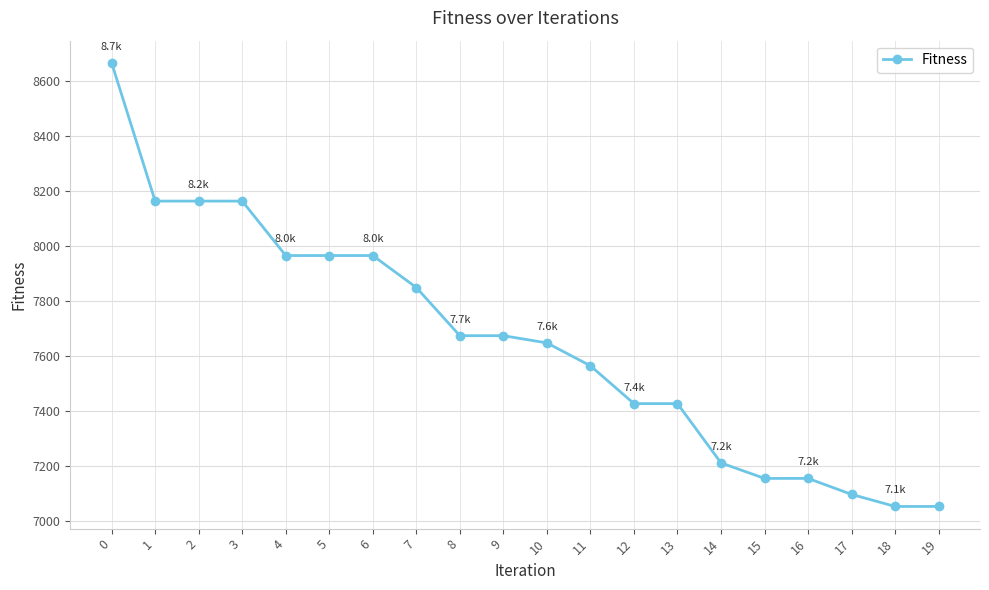

The value at 12 is 7427.3. True or false?

True